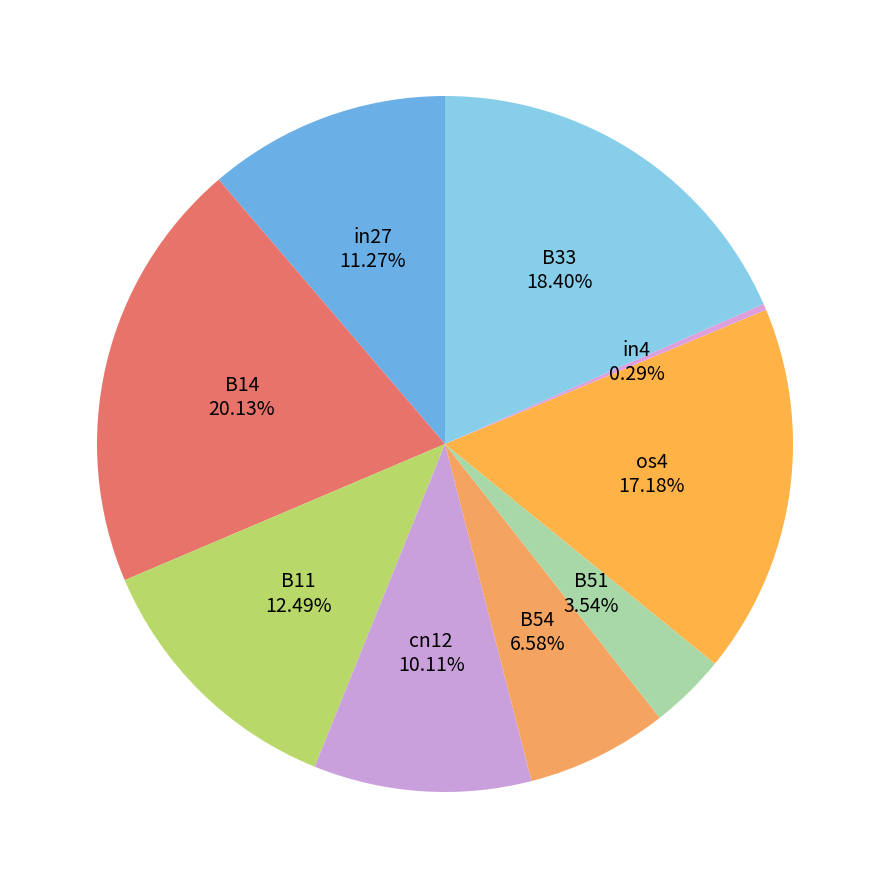

The B14 slice represents 20% of the pie. True or false?

True